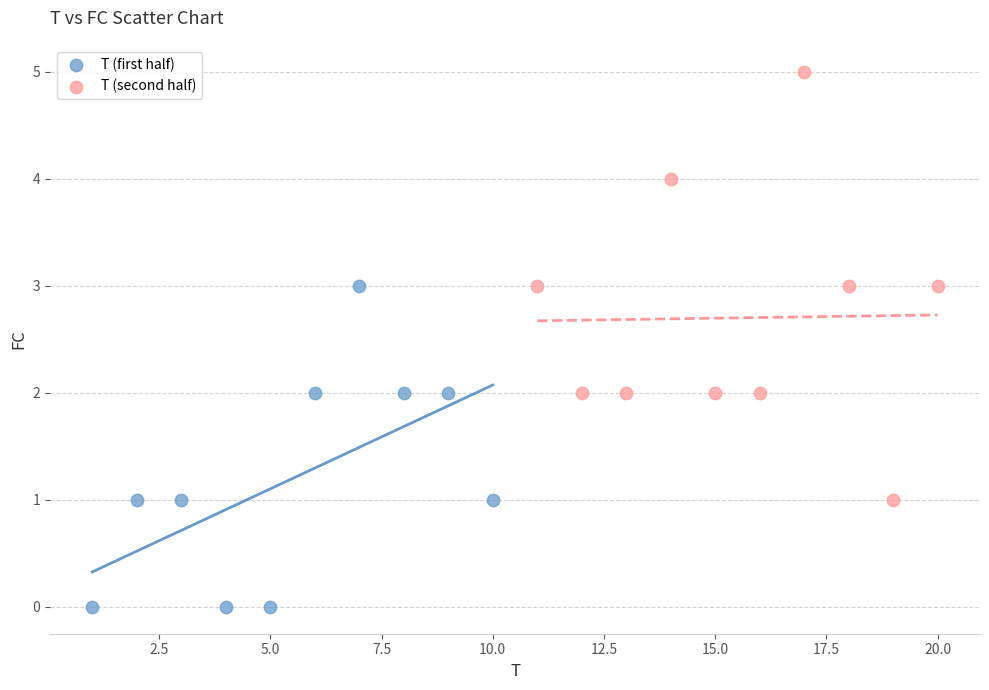

Which series reaches the minimum Y coordinate?

T (first half)